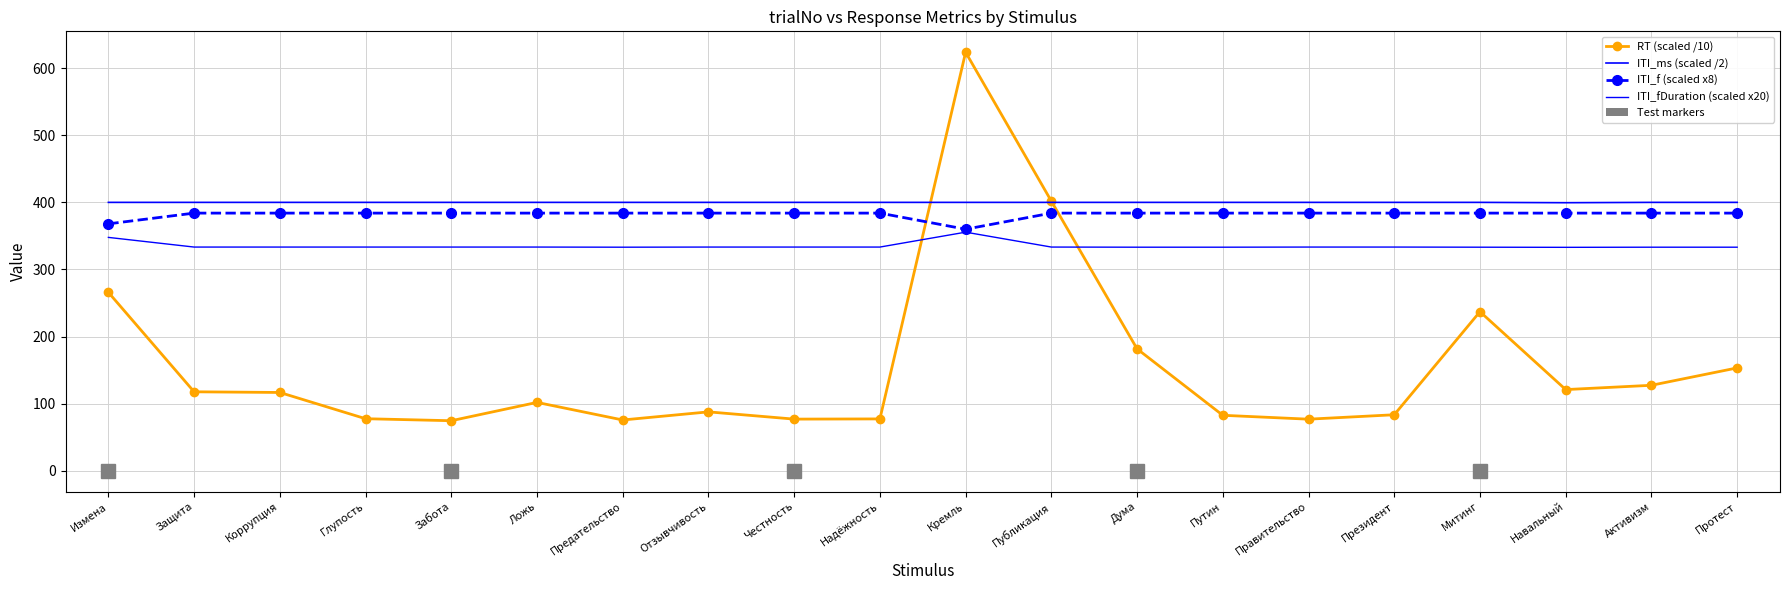

What is the label of the 20th point from the left?

Протест